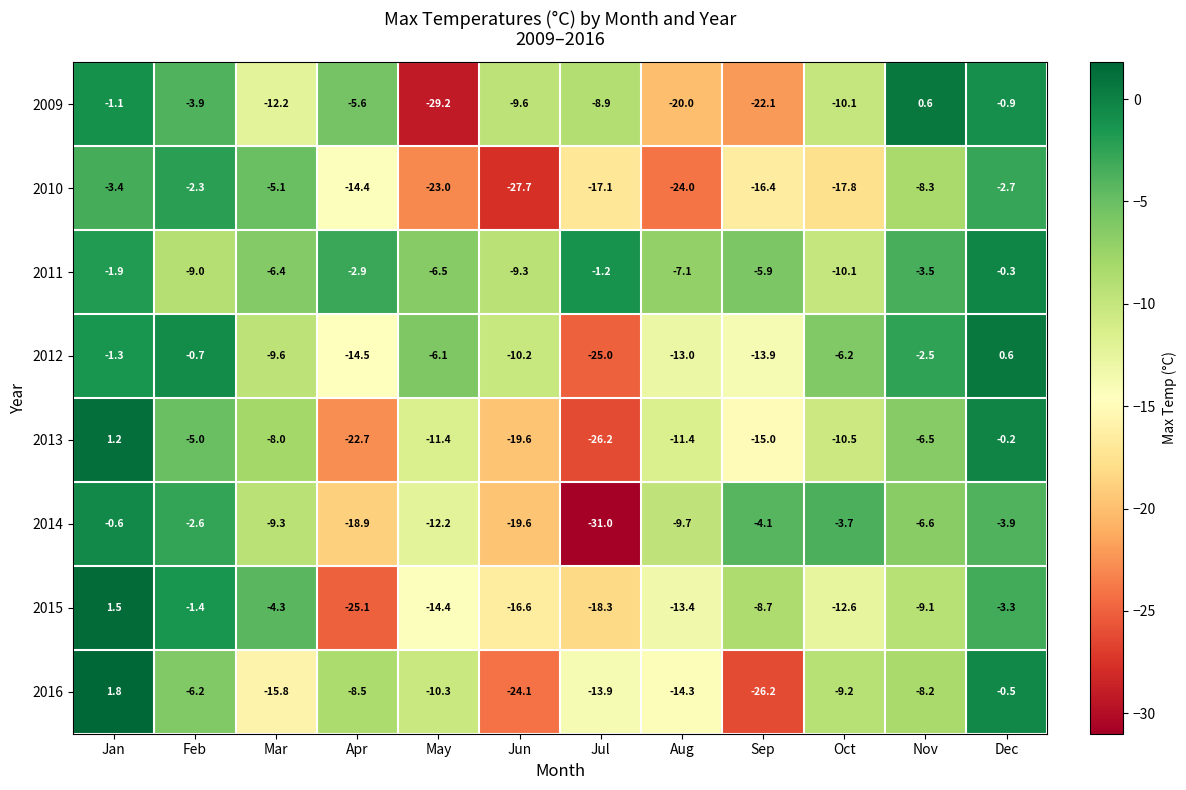

What is the total value across all series at Jul?

-141.6